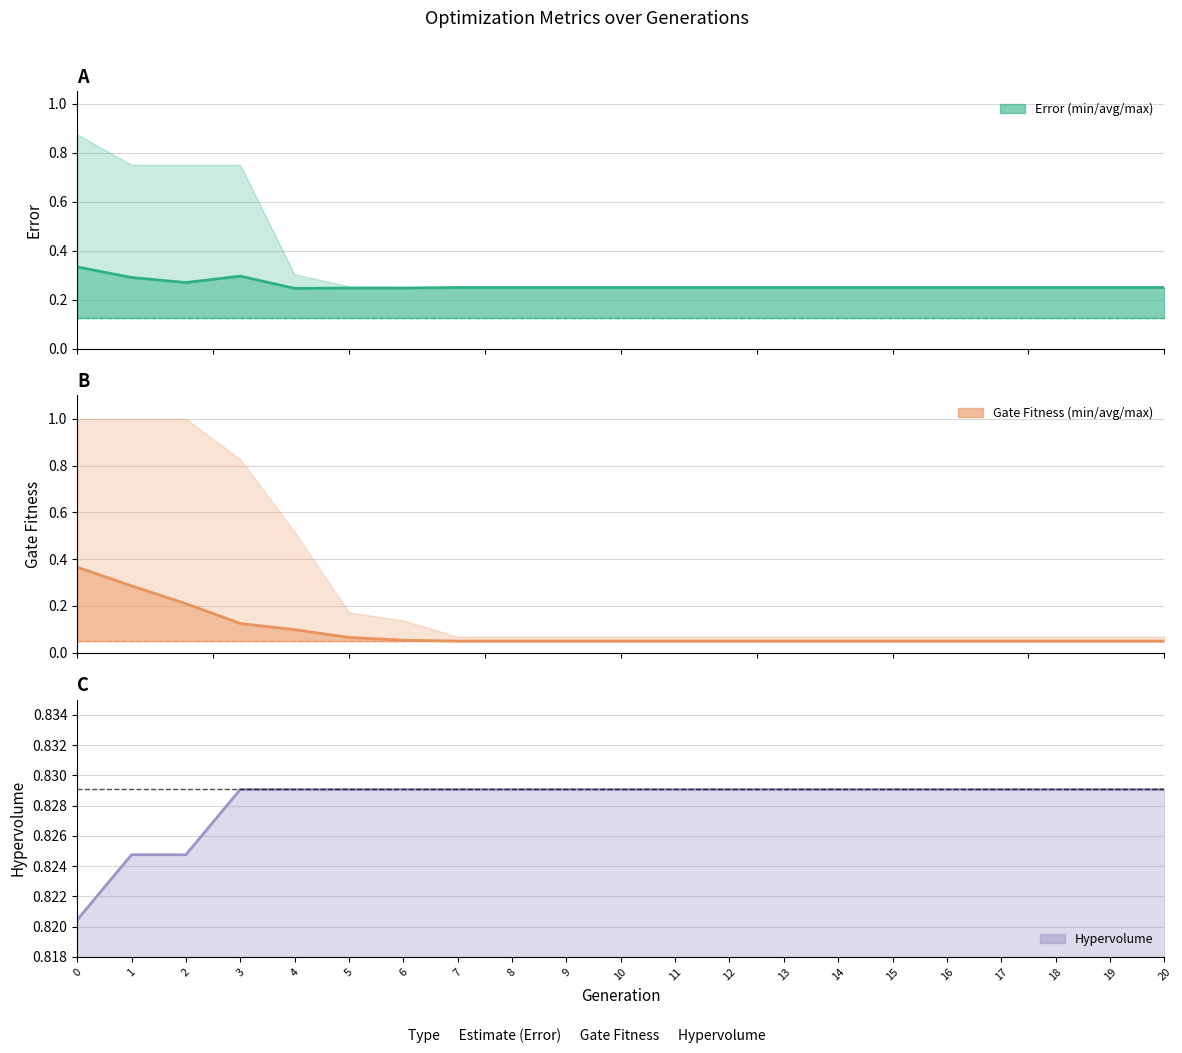

How many lines are shown in the chart?

5